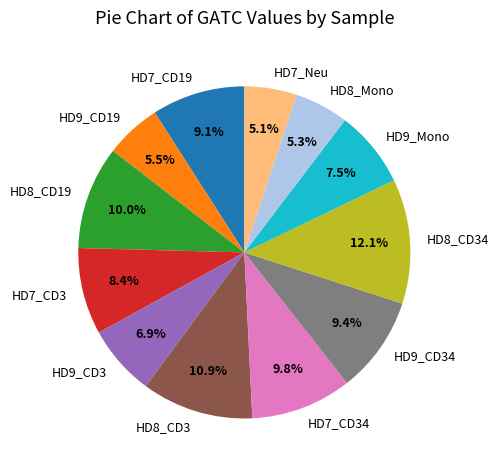

Which category has the biggest portion of the pie?

HD8_CD34